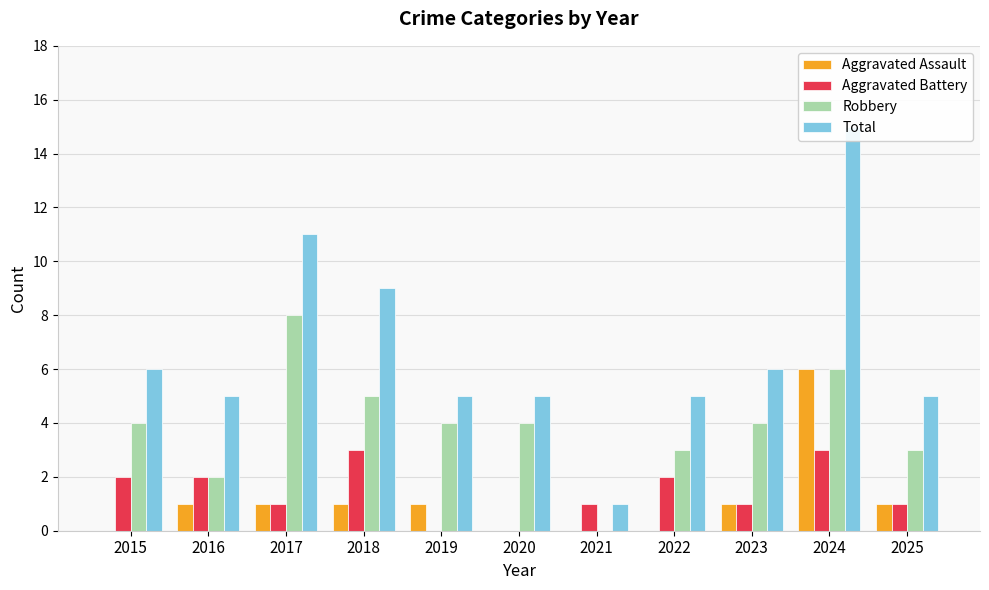

What is the value of the Robbery bar at the 1st from the left?

4